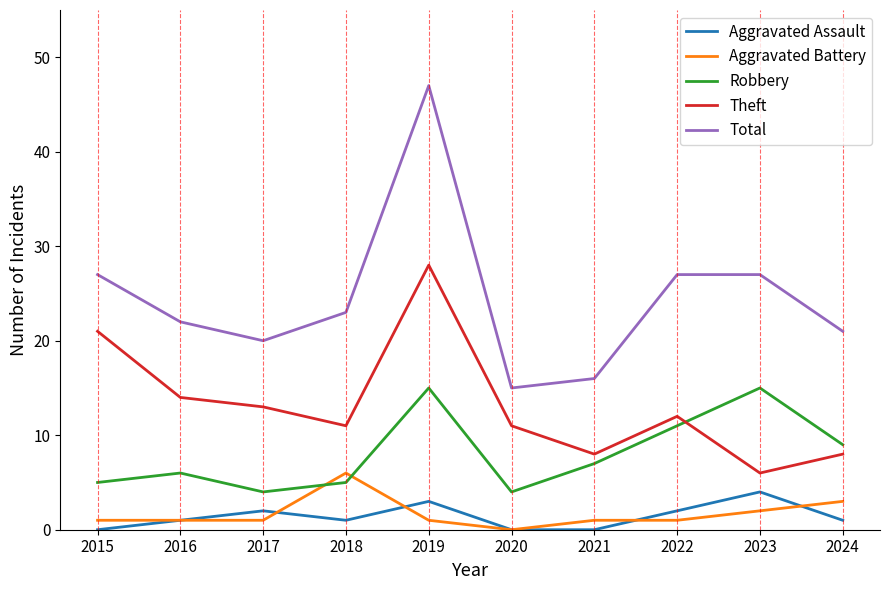

At which category does the chart reach its peak across all series?

2019